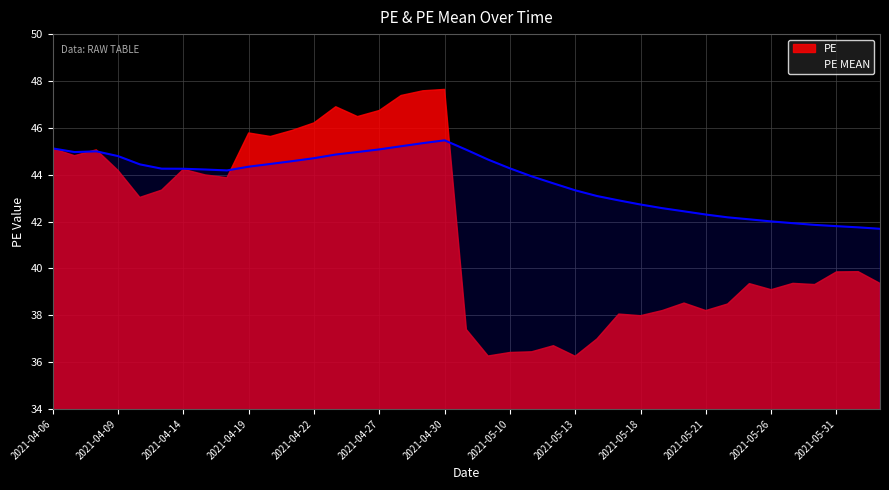

How many data points does each series have?

39